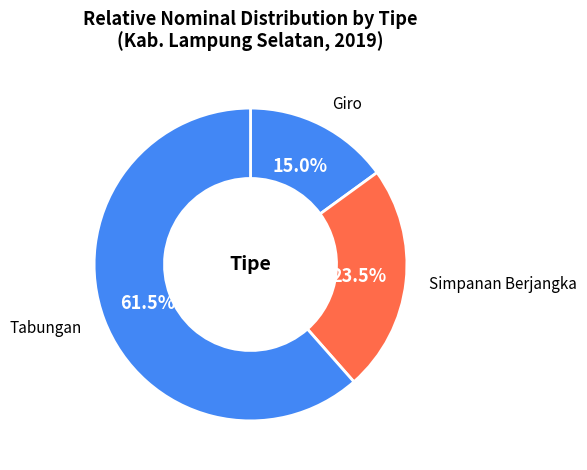

Approximately how many times larger is the value at Giro compared to Tabungan?

0.2